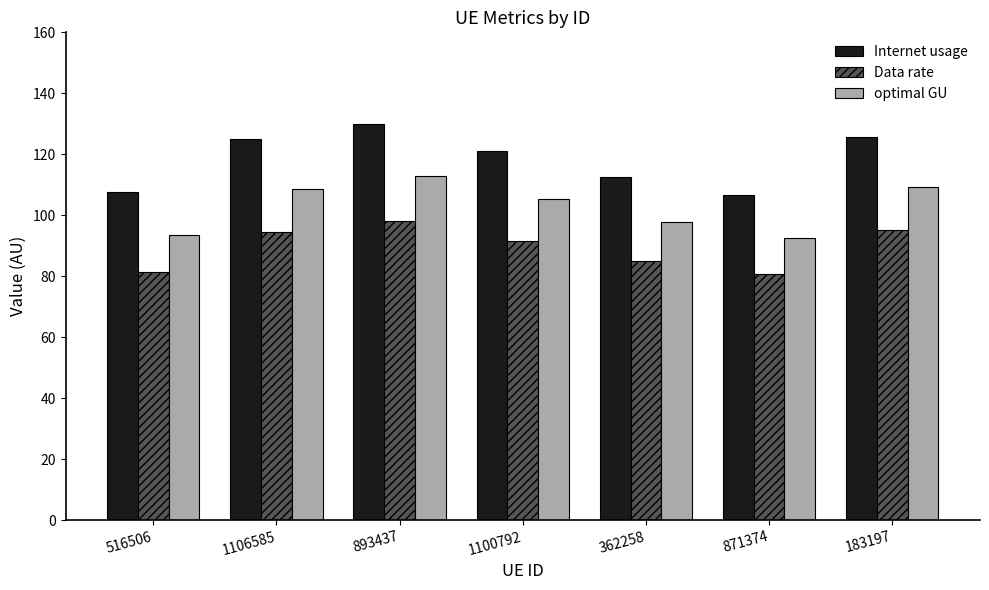

What is the label of the 7th bar from the left?

183197